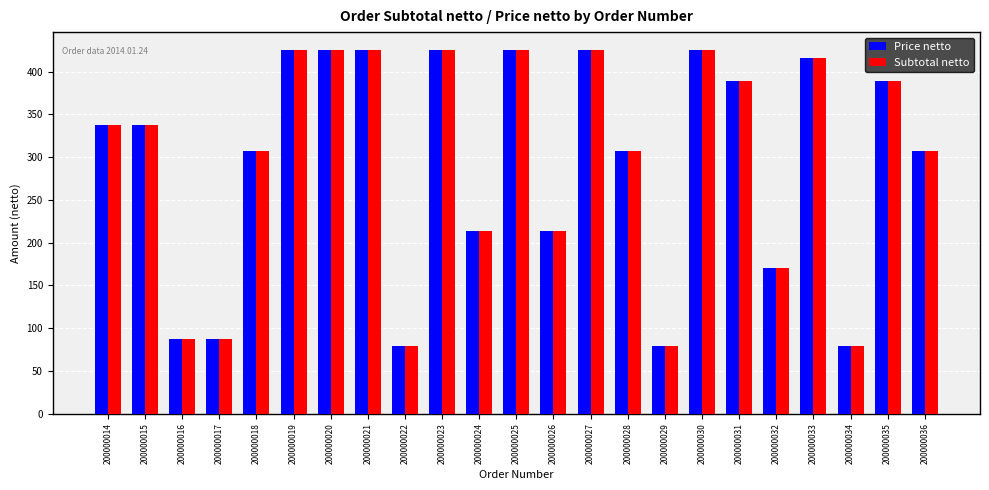

Reading left to right, list all the values displayed in this chart.

Price netto: 337.3	337.3	87.1	87.1	306.7	425.0	425.0	425.0	79.2	425.0	213.3	425.0	213.3	425.0	306.7	79.2	425.0	389.2	170.8	415.8	79.2	389.2	306.7
Subtotal netto: 337.3	337.3	87.1	87.1	306.7	425.0	425.0	425.0	79.2	425.0	213.3	425.0	213.3	425.0	306.7	79.2	425.0	389.2	170.8	415.8	79.2	389.2	306.7